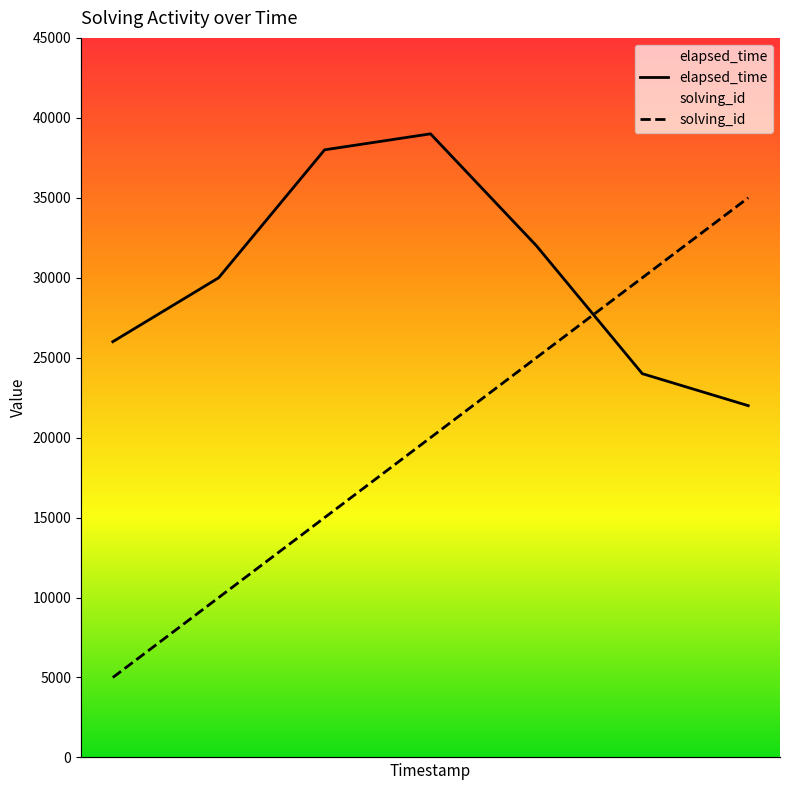

What is the difference between the maximum and minimum values in the solving_id series?

30000